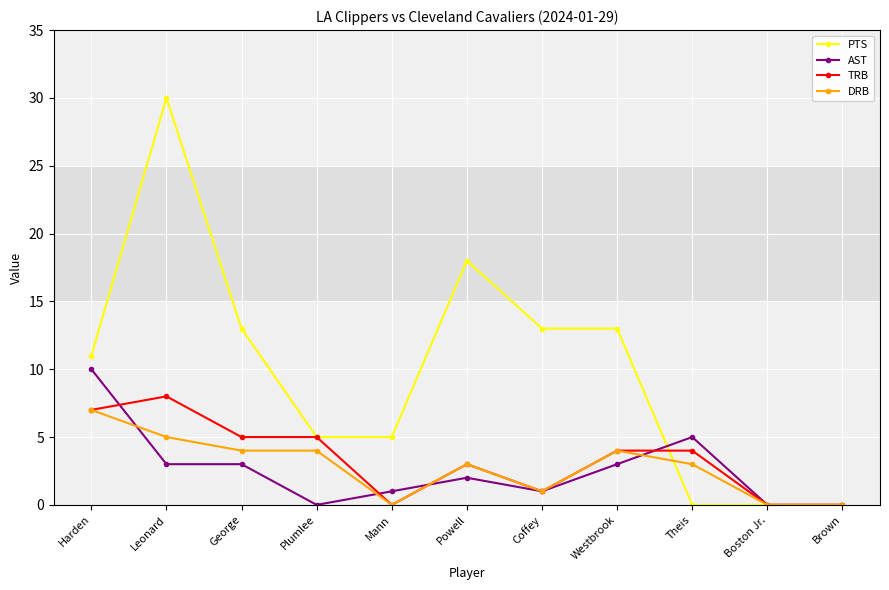

Reading left to right, list all the values displayed in this chart.

PTS: 11	30	13	5	5	18	13	13	0	0	0
AST: 10	3	3	0	1	2	1	3	5	0	0
TRB: 7	8	5	5	0	3	1	4	4	0	0
DRB: 7	5	4	4	0	3	1	4	3	0	0